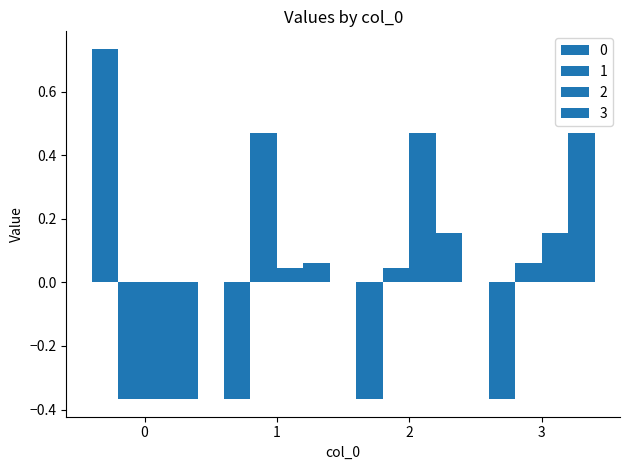

How many values in 3 are below zero?

1